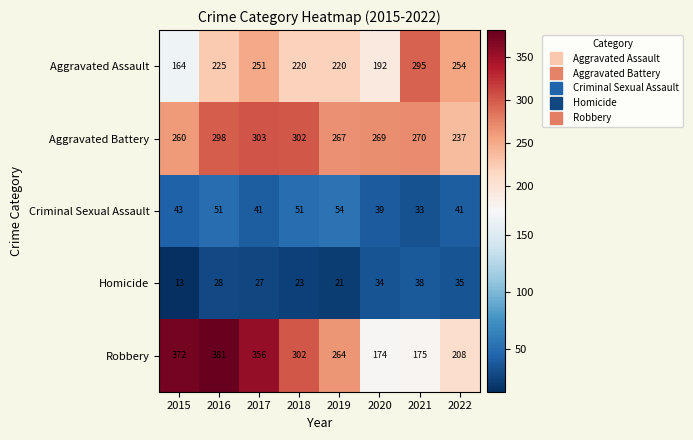

Between 2016 and 2018, which series saw the biggest shift?

Robbery